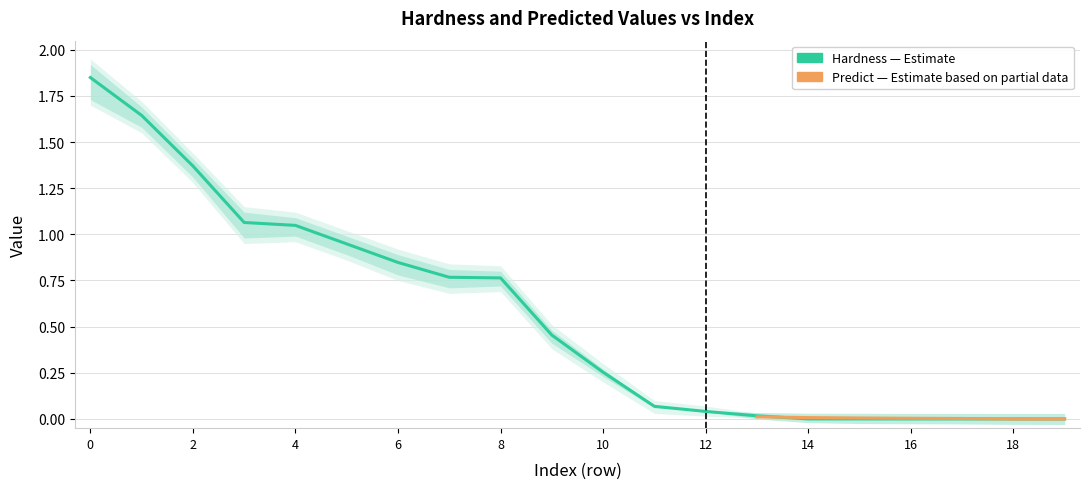

What is the change in value from 8 to 13?

-0.7